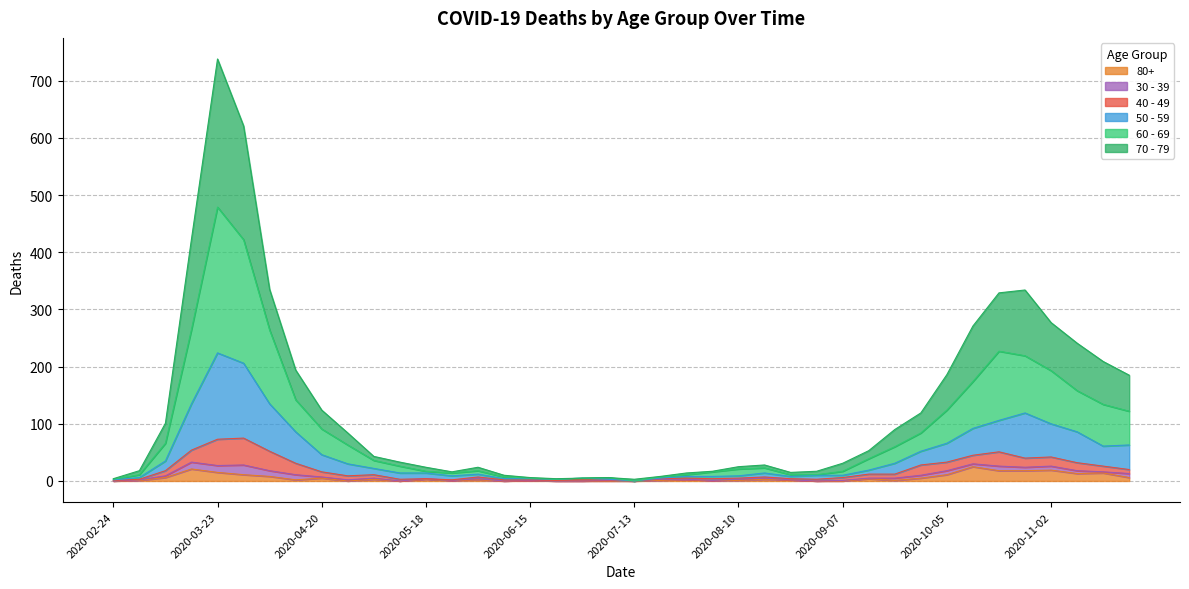

At which category is the sum across all series the highest?

2020-03-23